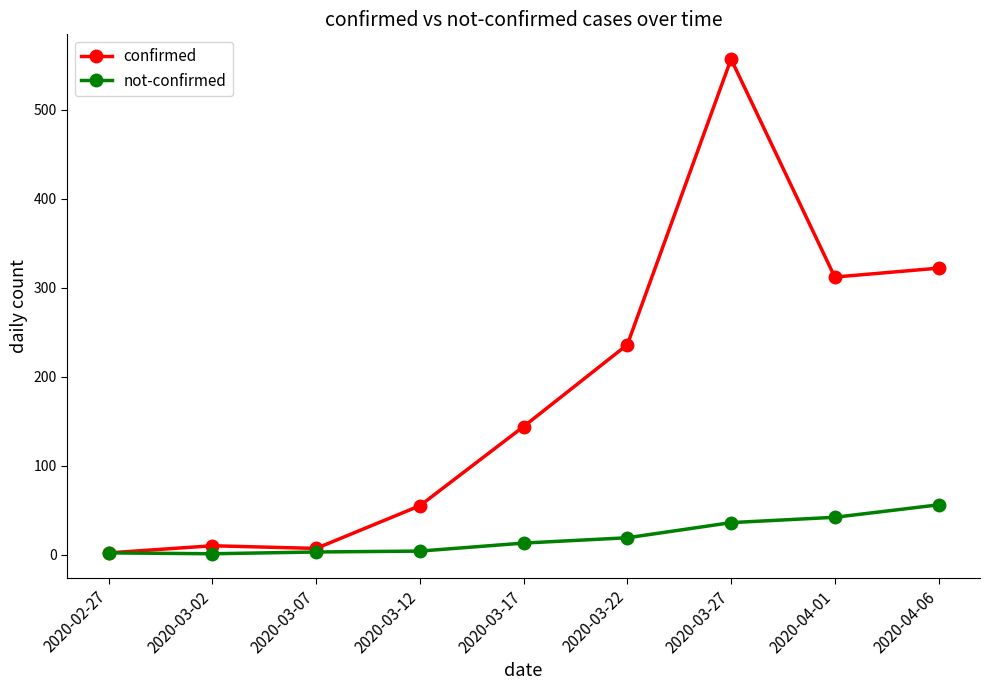

How many categories are shown in the chart?

9